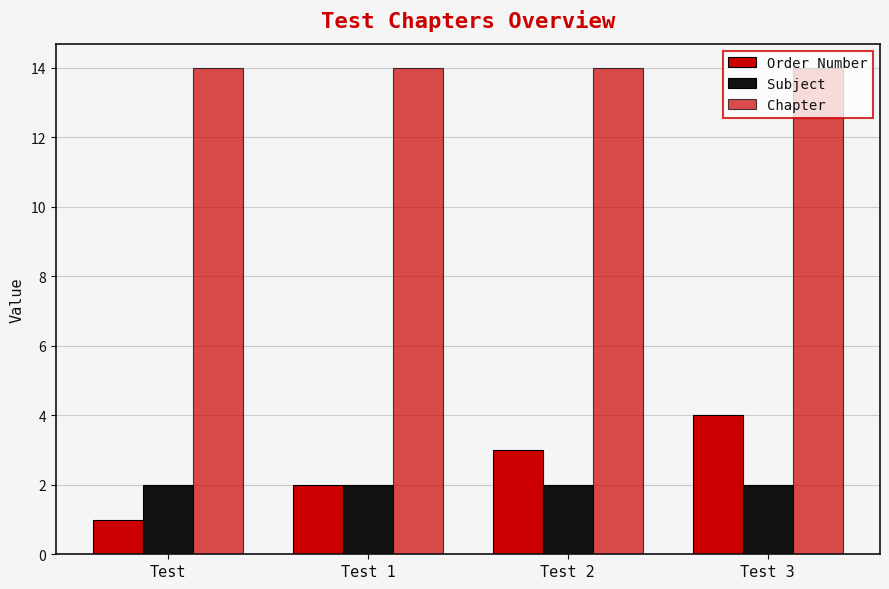

How many series are shown in this chart?

3